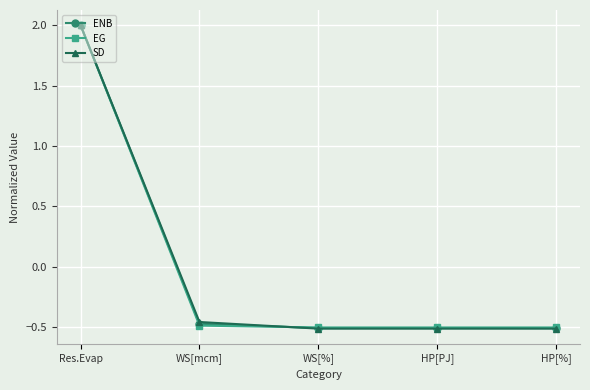

Does the chart display data point markers on the line(s)?

Yes